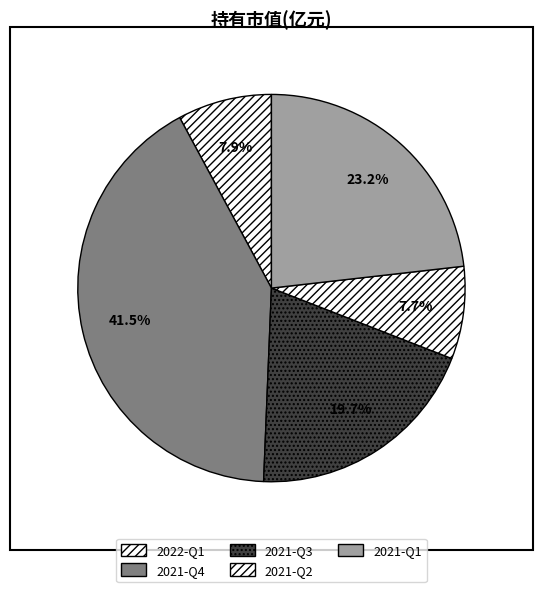

How many slices are in this pie chart?

5